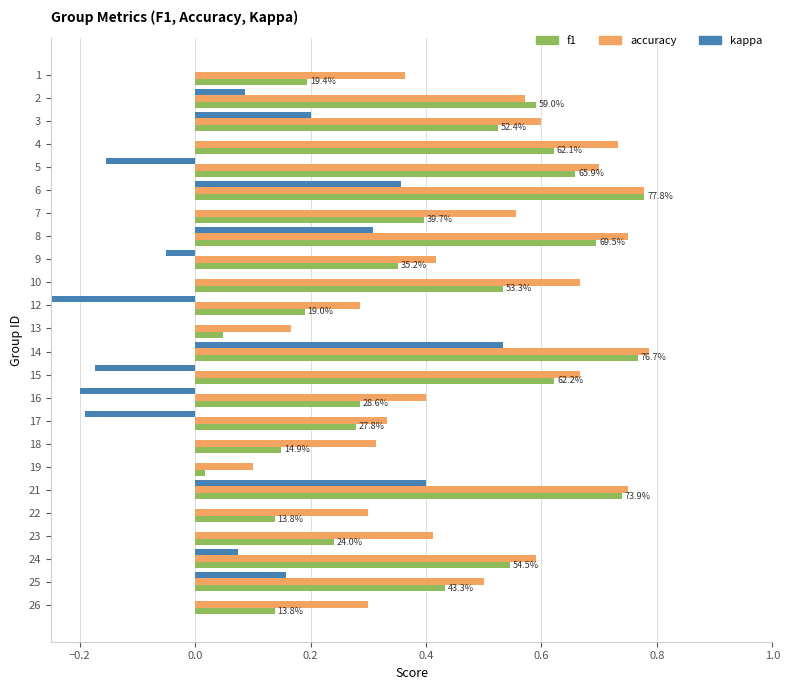

Which has a higher value, 12 or 26?

12